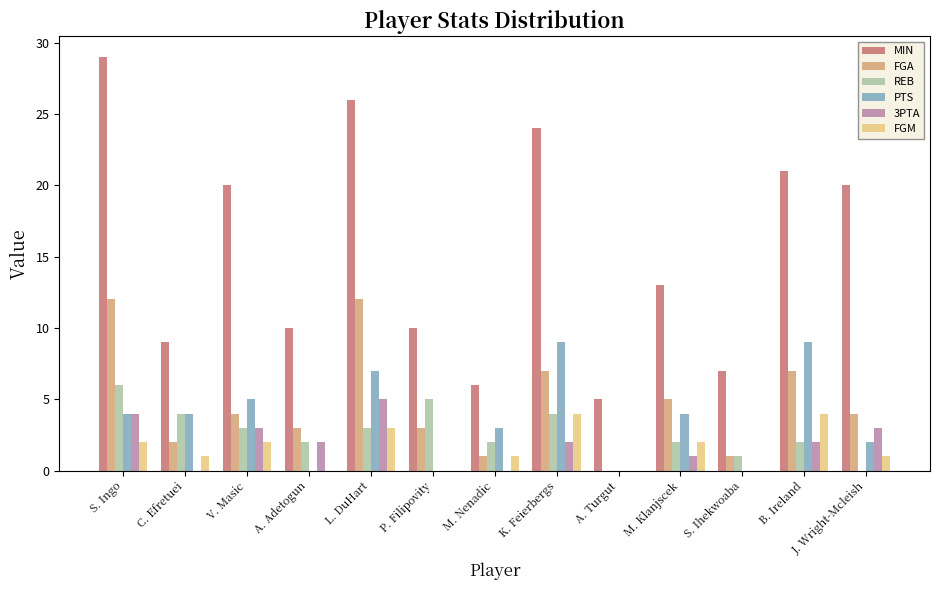

The value of 3PTA at J. Wright-Mcleish is 2. True or false?

False